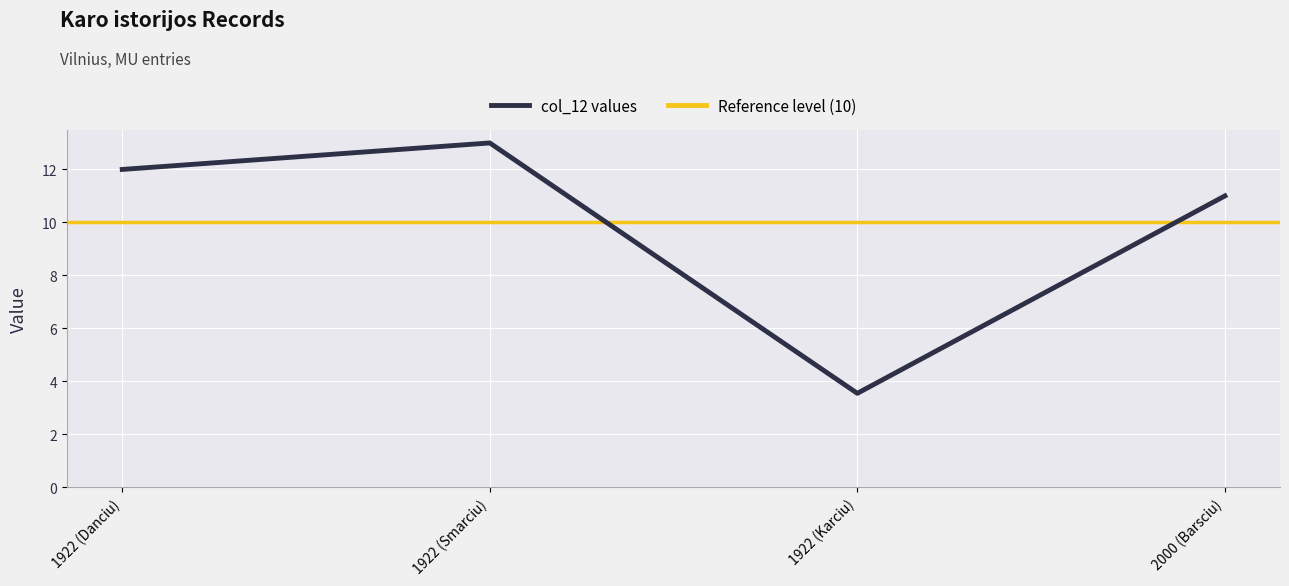

How many lines are shown in the chart?

1